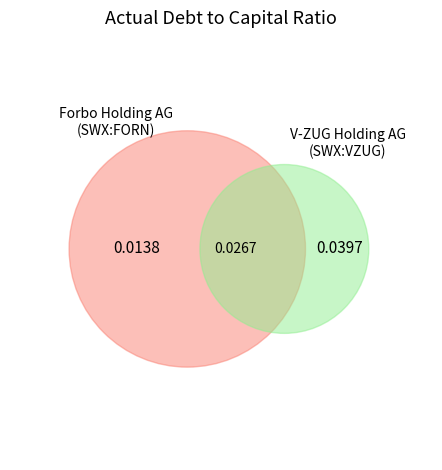

Does V-ZUG Holding AG (SWX:VZUG) account for over 50% of the chart?

Yes